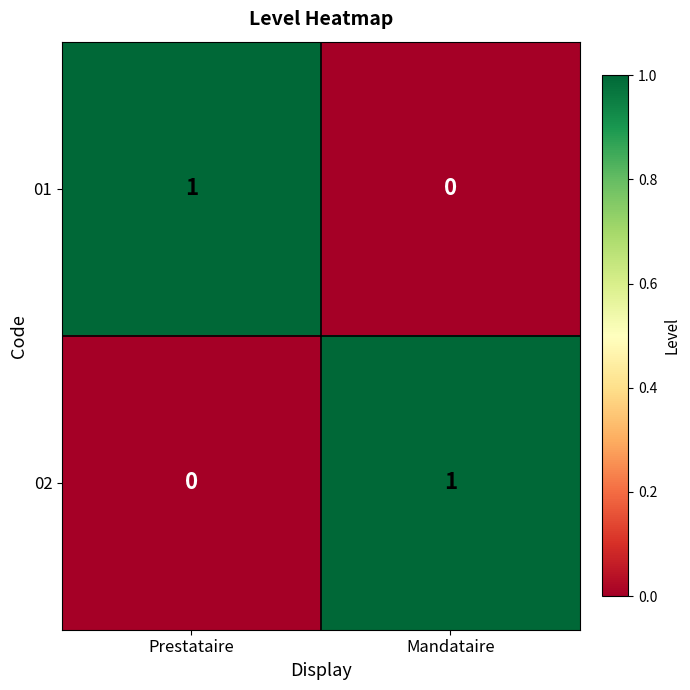

At which label does 01 reach its minimum?

Mandataire